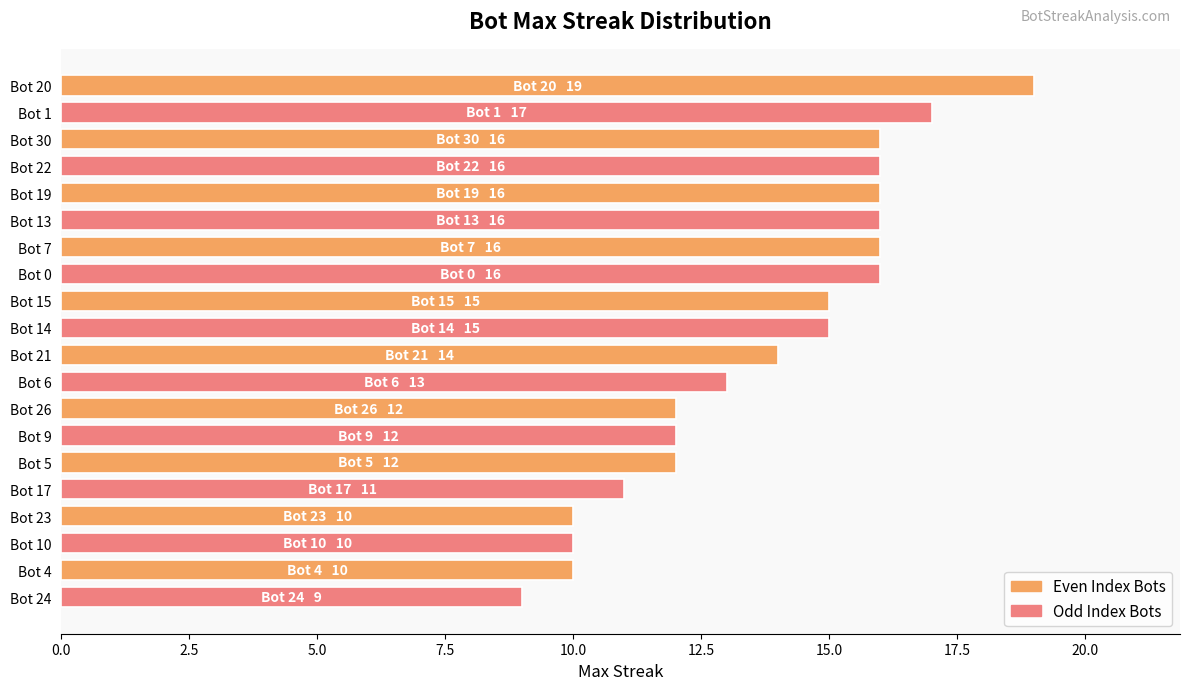

What is the label of the 17th bar from the bottom?

Bot 22